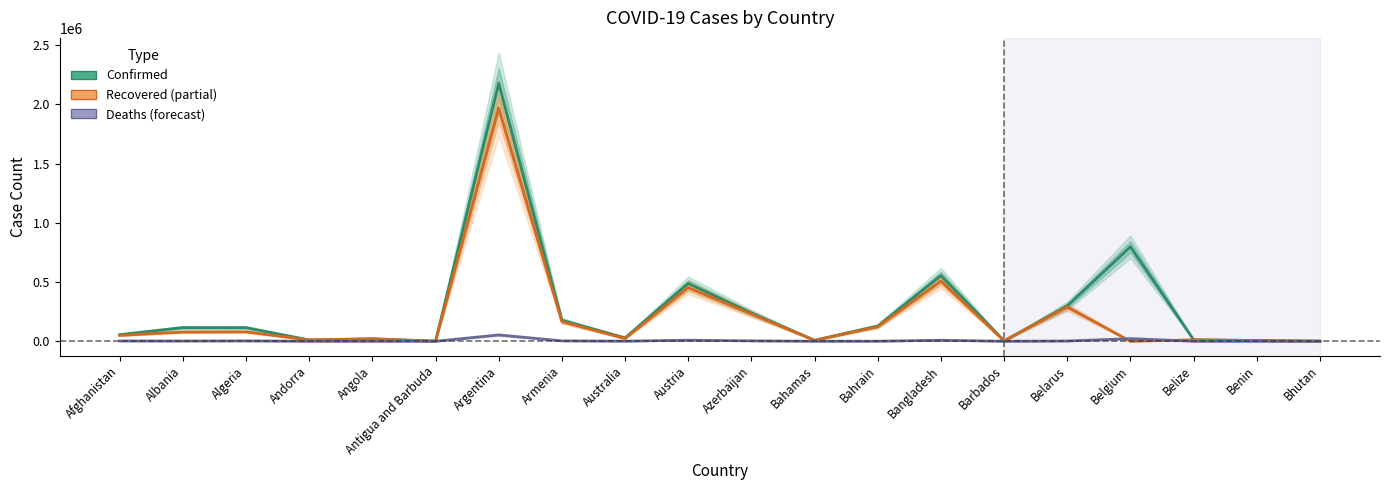

True or false: Recovered has more than 1 interior local peaks.

True